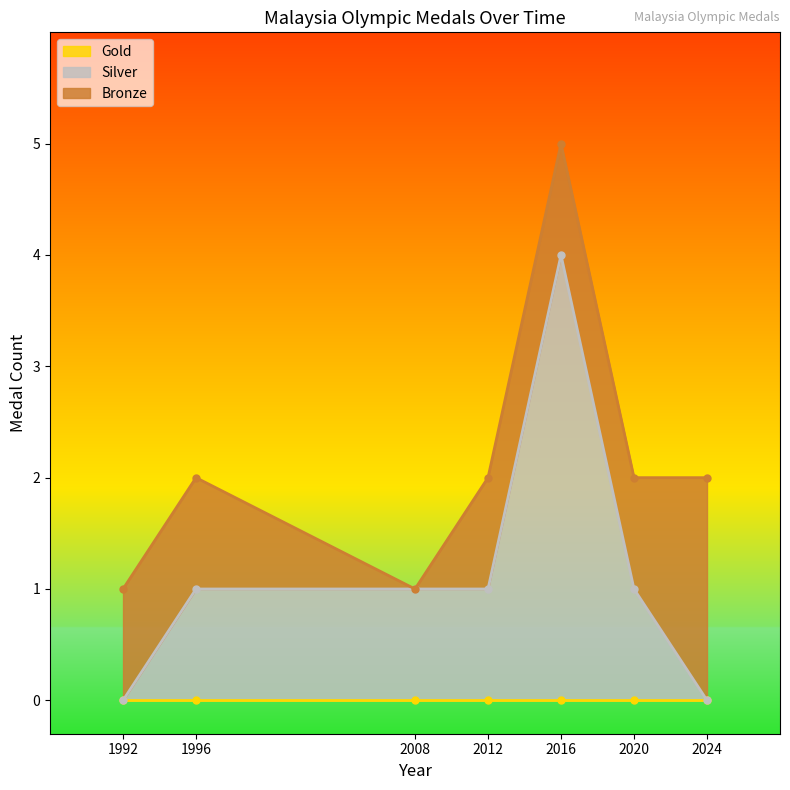

The Silver series shows 0 at 2024. True or false?

True